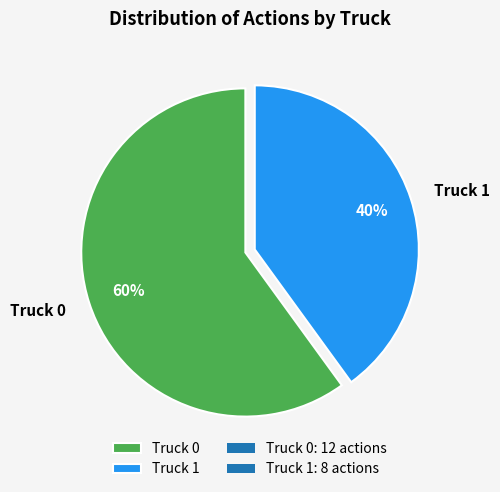

Does Truck 1 account for over 50% of the chart?

No